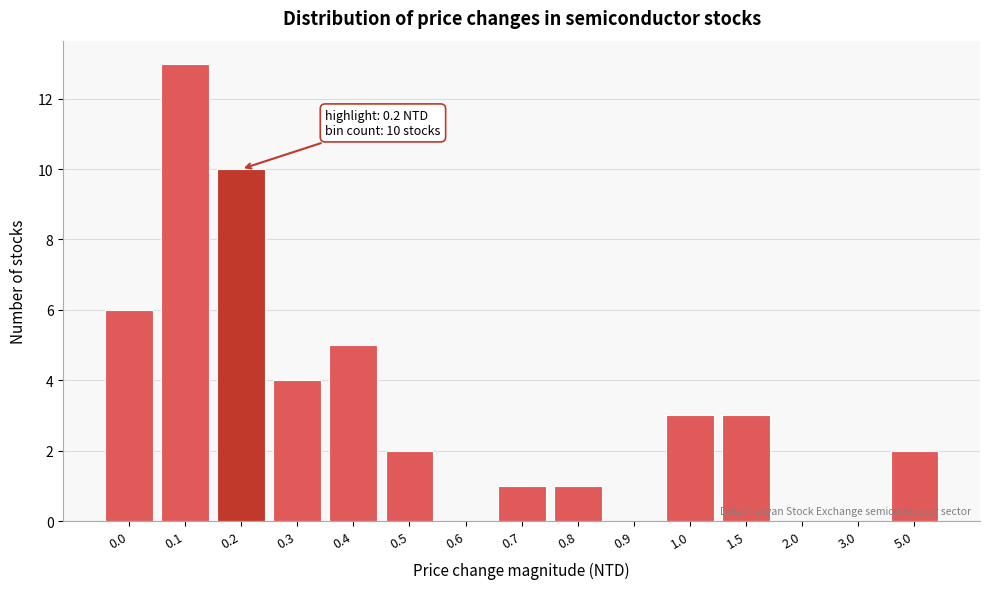

Reading left to right, what are all the values shown in this chart?

0.0=6	0.1=13	0.2=10	0.3=4	0.4=5	0.5=2	0.6=0	0.7=1	0.8=1	0.9=0	1.0=3	1.5=3	2.0=0	3.0=0	5.0=2